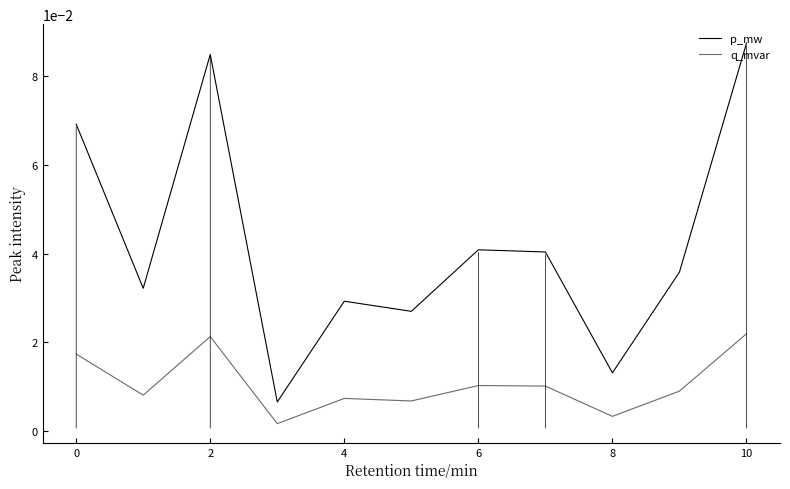

True or false: p_mw and q_mvar intersect in this chart.

False